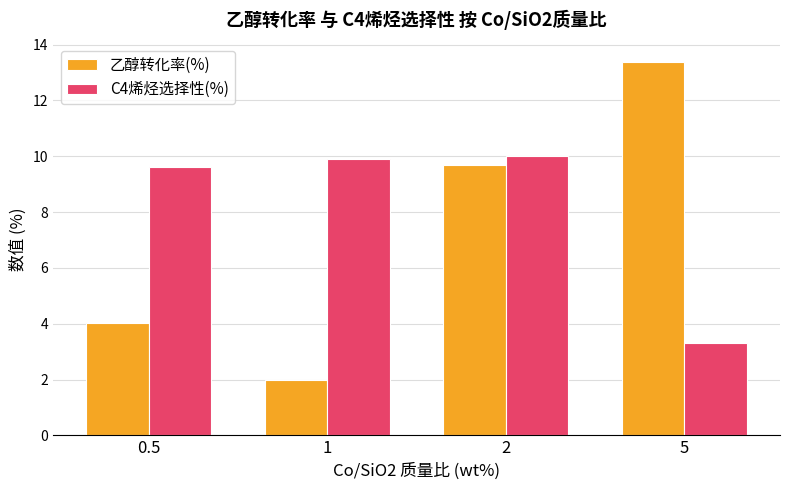

At which category is the sum across all series the highest?

2